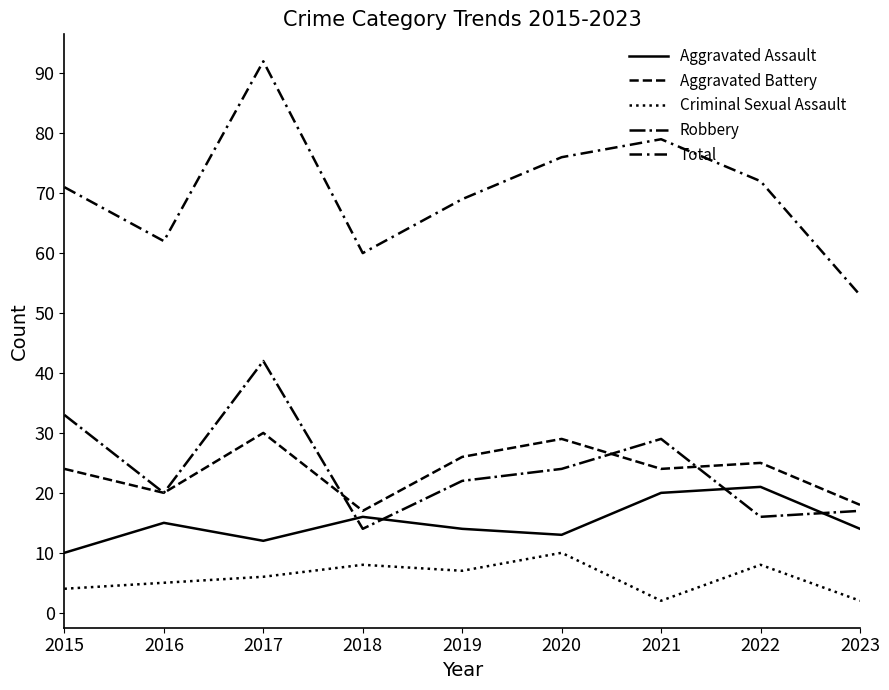

List the labels in order of Aggravated Assault value, largest first.

2022, 2021, 2018, 2016, 2019, 2023, 2020, 2017, 2015